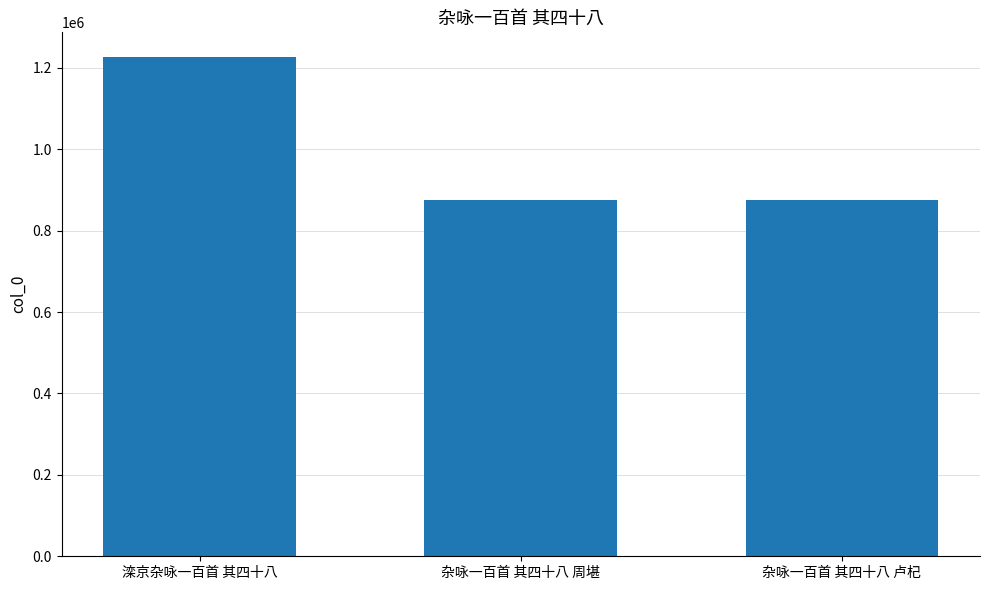

What is the greatest value displayed?

1225889